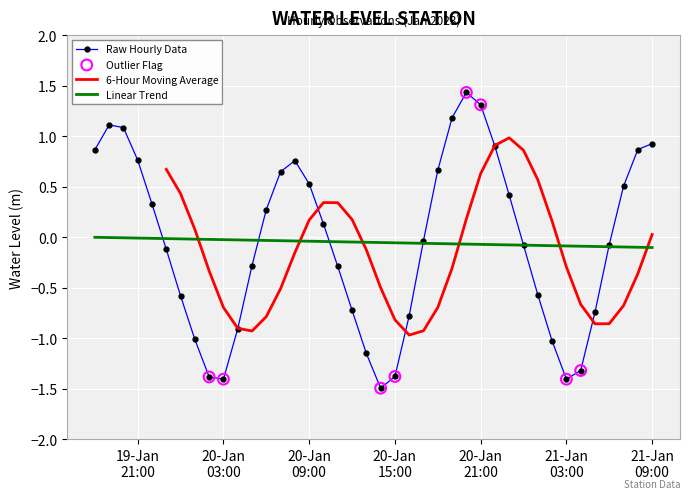

What is the change in value from 20-Jan 21:00 to 21-Jan 03:00?

-2.7